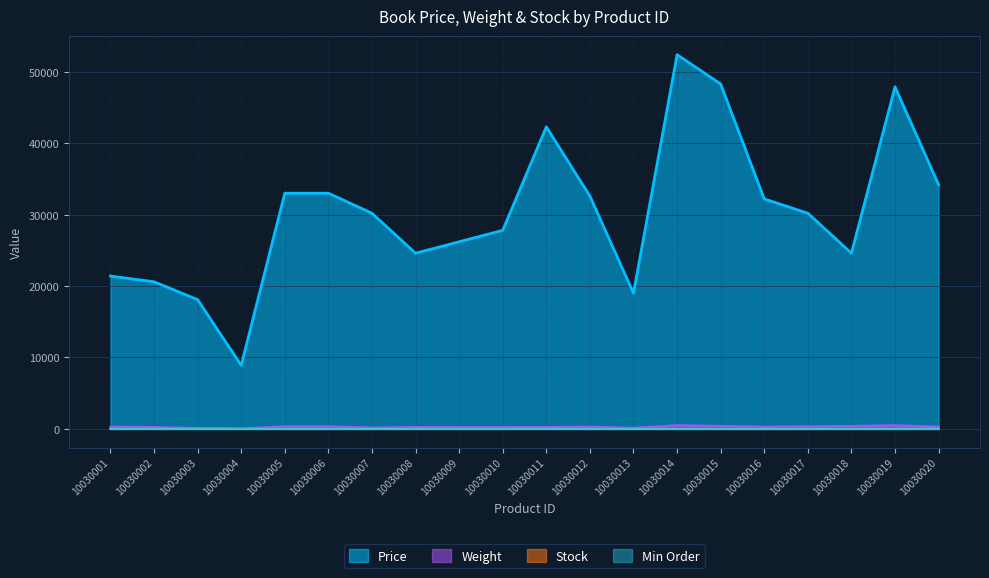

Between 10030005 and 10030018, which series saw the biggest shift?

Price